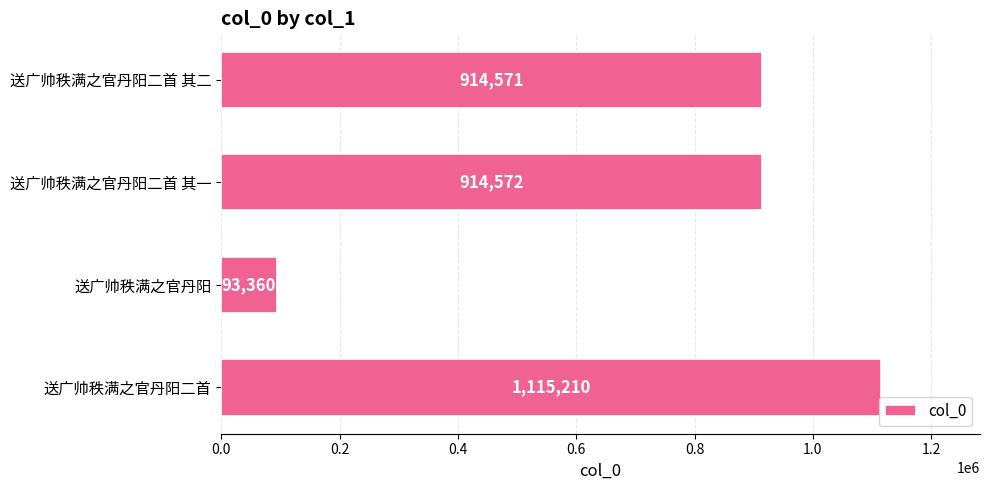

What position from the bottom is 送广帅秩满之官丹阳?

2